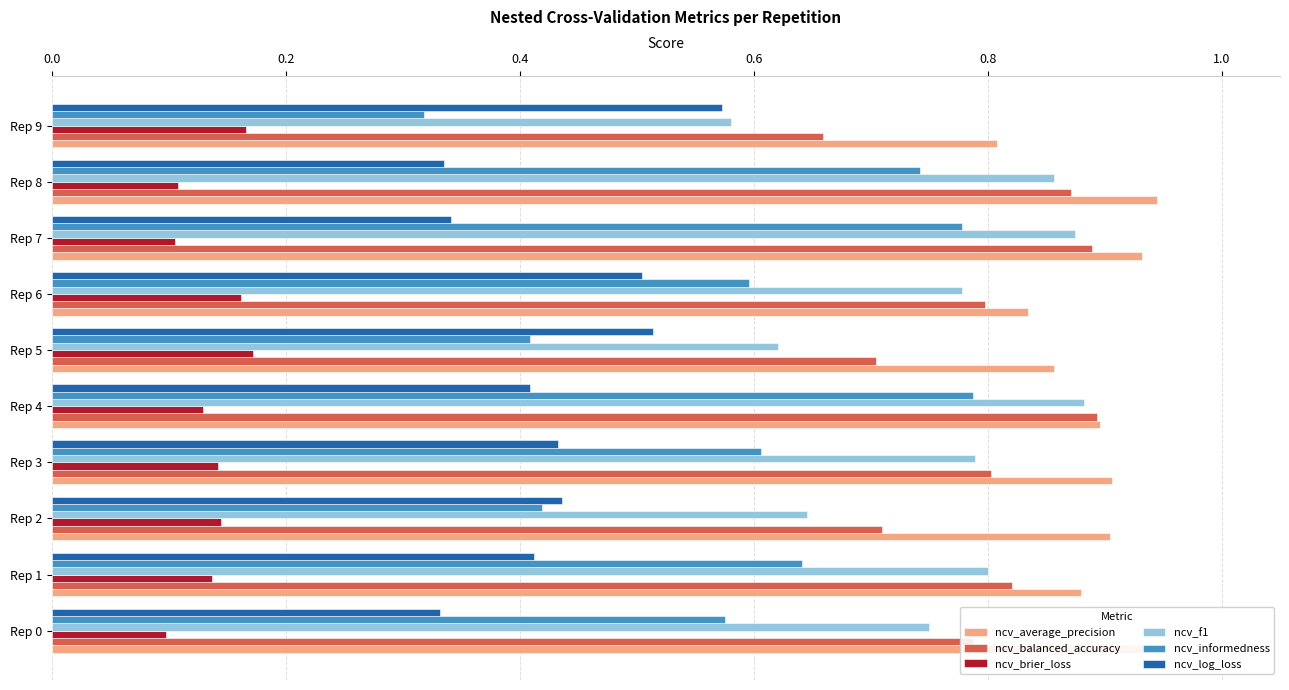

Which series has the largest range (max minus min)?

ncv_informedness